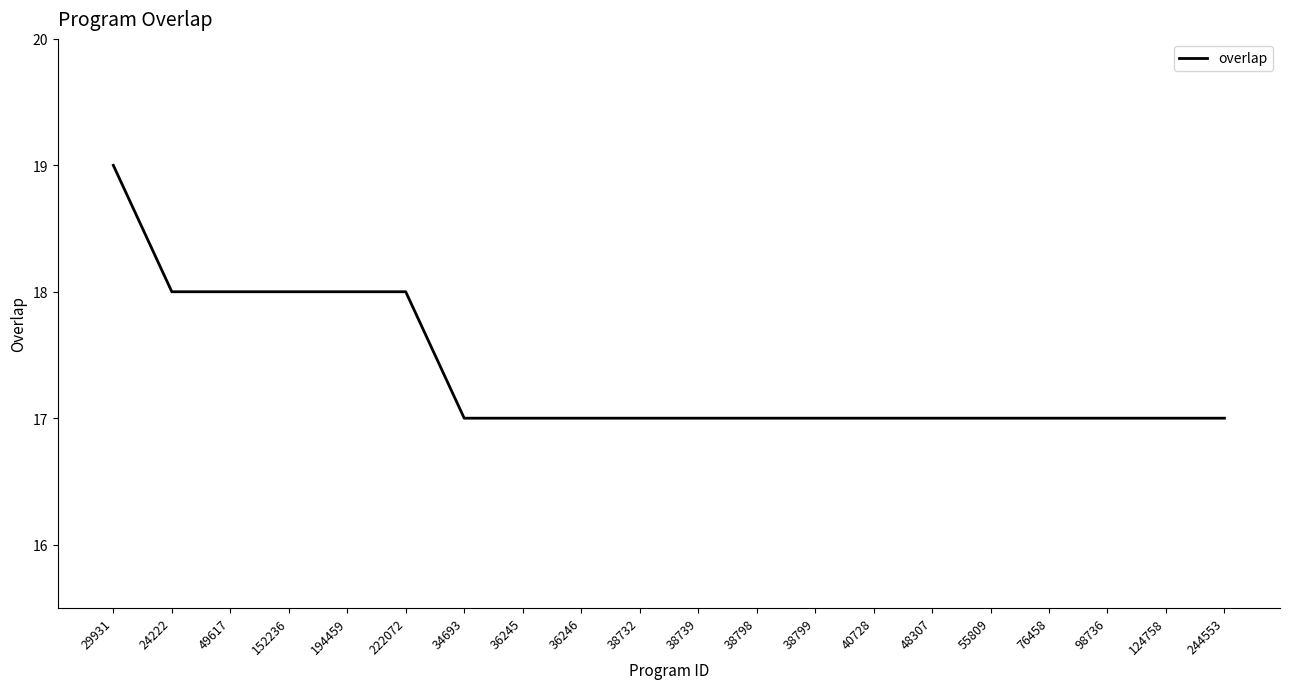

What position from the right is 38798?

9